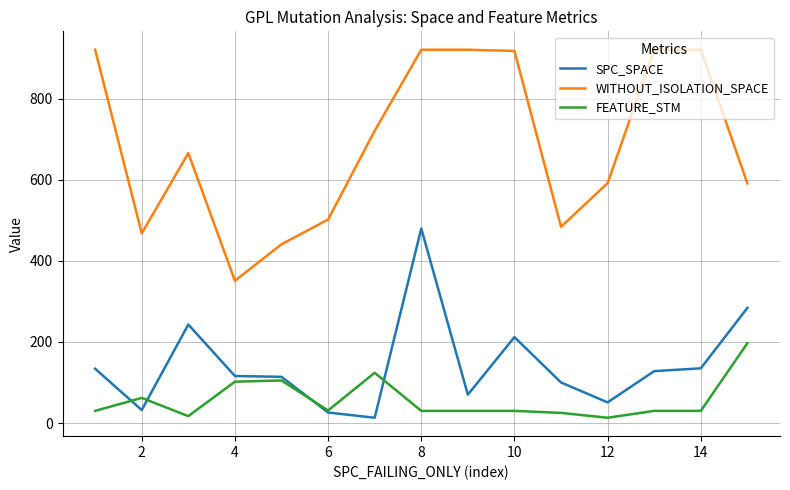

True or false: WITHOUT_ISOLATION_SPACE and SPC_SPACE cross at least once.

False